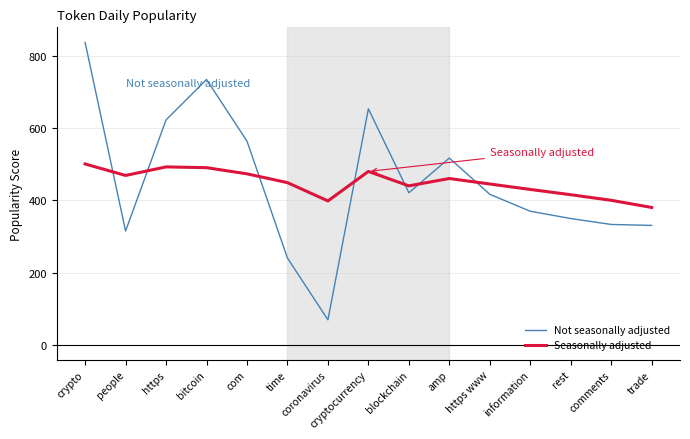

What is the difference between the highest and lowest values at bitcoin?

244.4